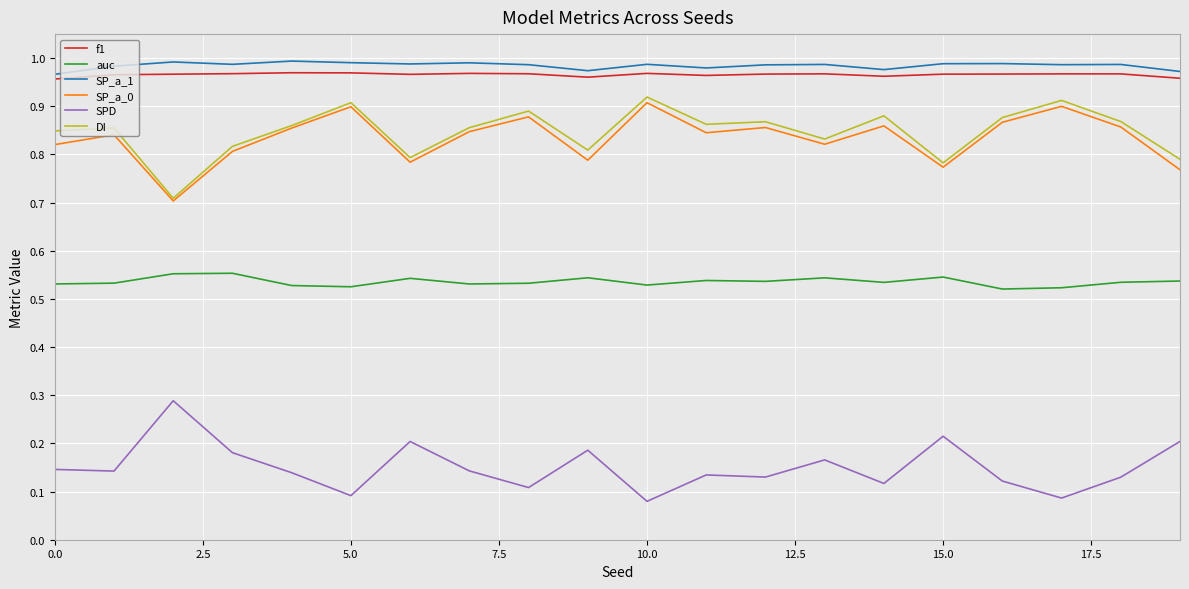

Is this an area chart (filled region under the line)?

No